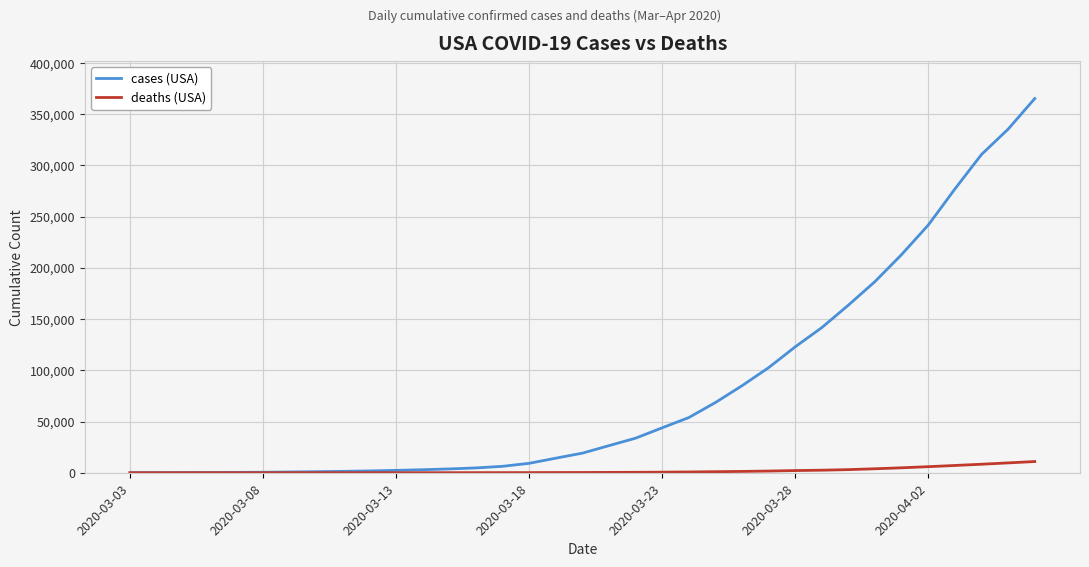

List the series in order of their overall mean, highest first.

cases (USA), deaths (USA)